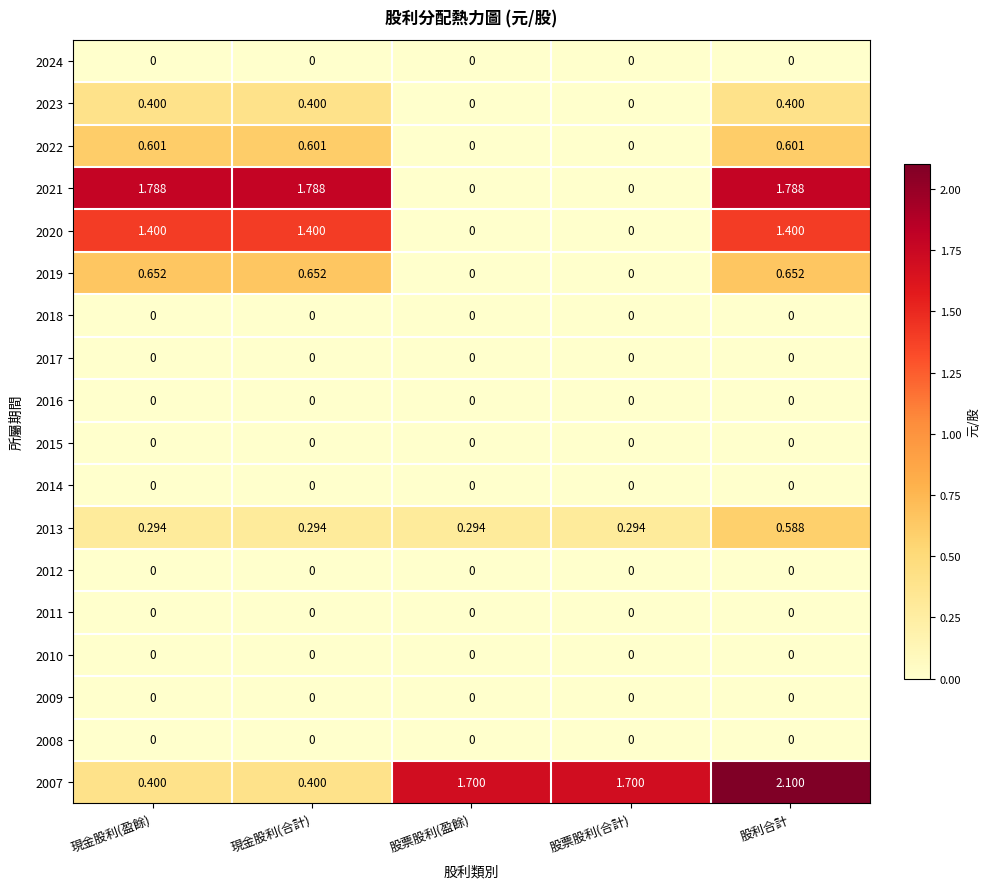

Which category has the highest value across all series?

股利合計